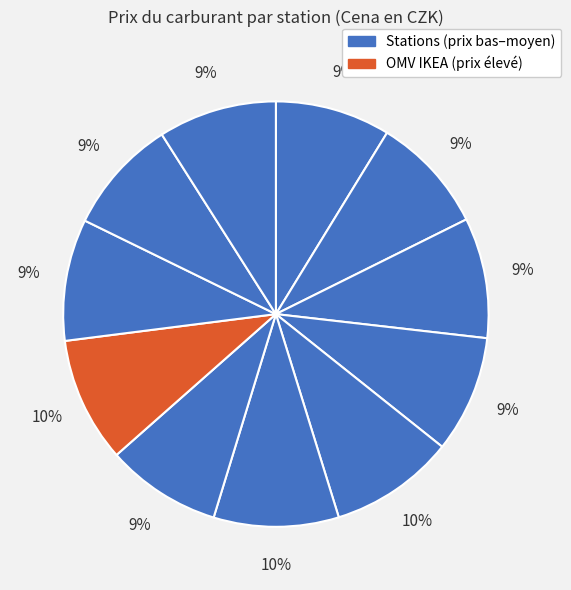

How many slices are in this pie chart?

11